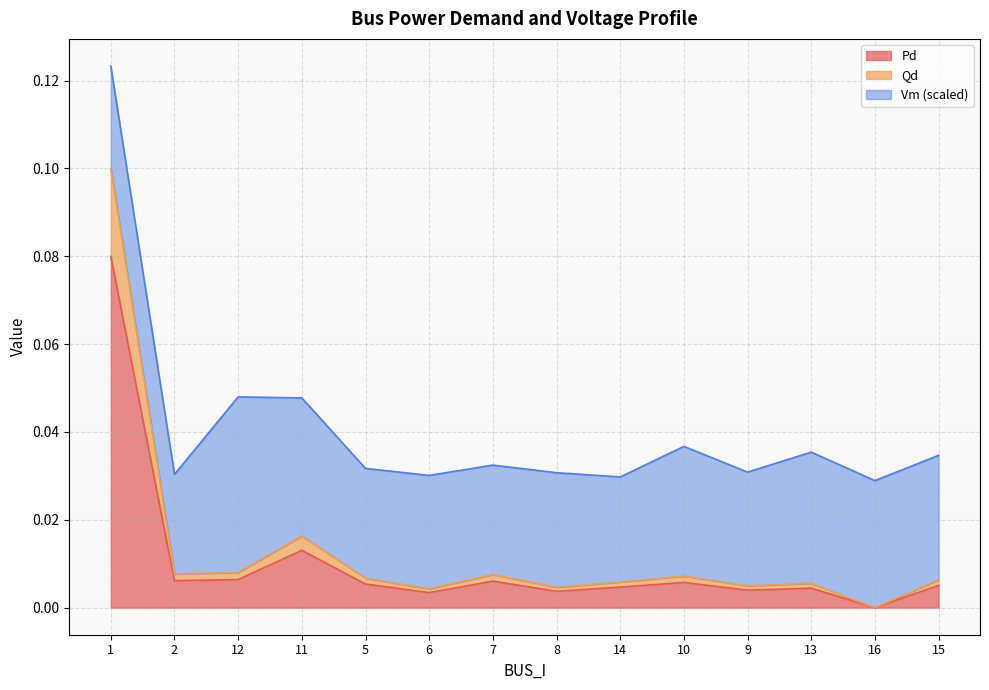

True or false: Pd and Qd intersect in this chart.

False